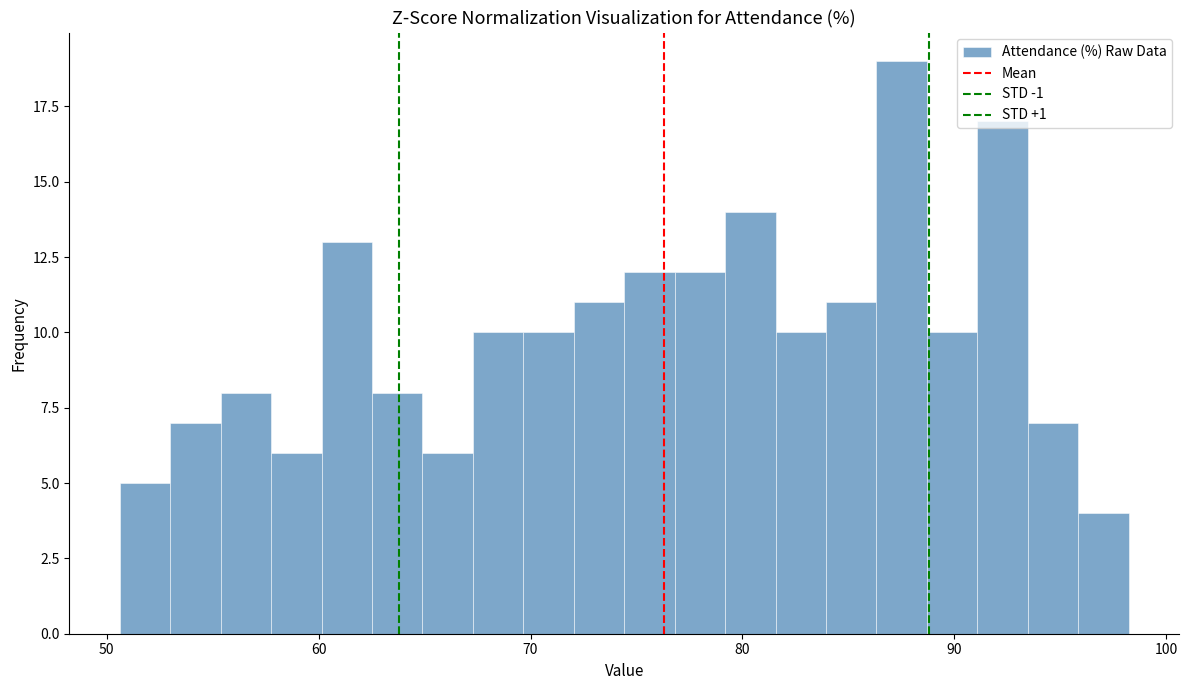

Around what value on the x-axis is the tallest bar? Give the approximate position of its centre, as read against the axis.

88